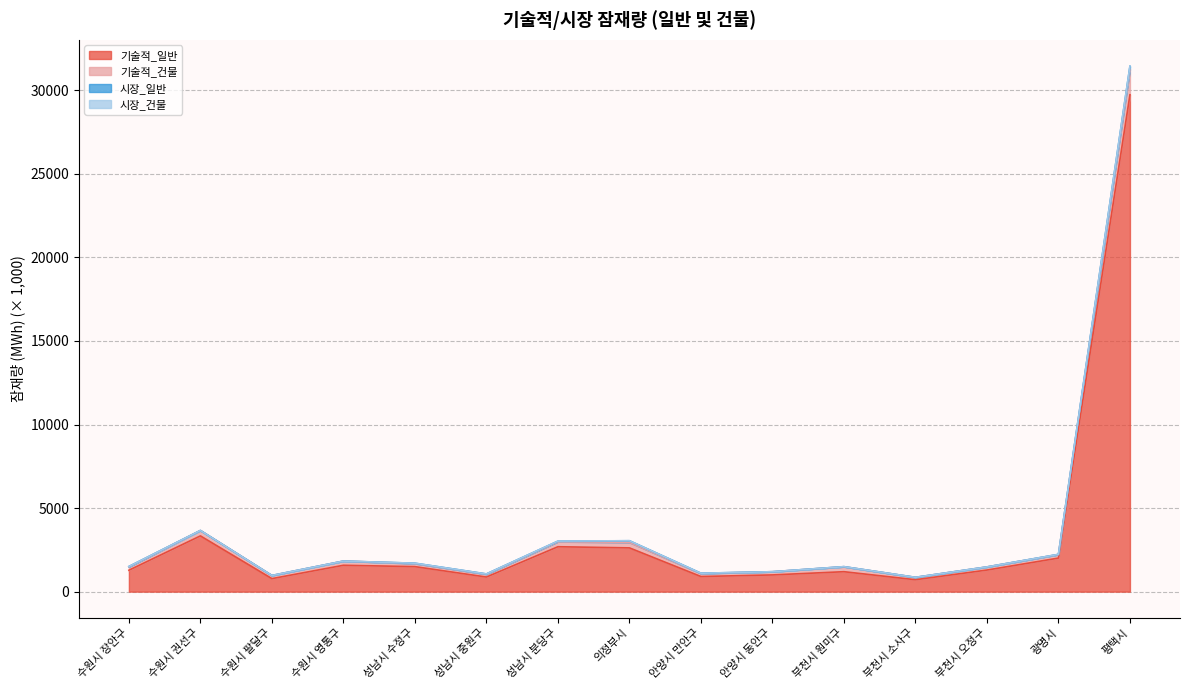

True or false: 기술적_일반 and 기술적_건물 cross at least once.

False